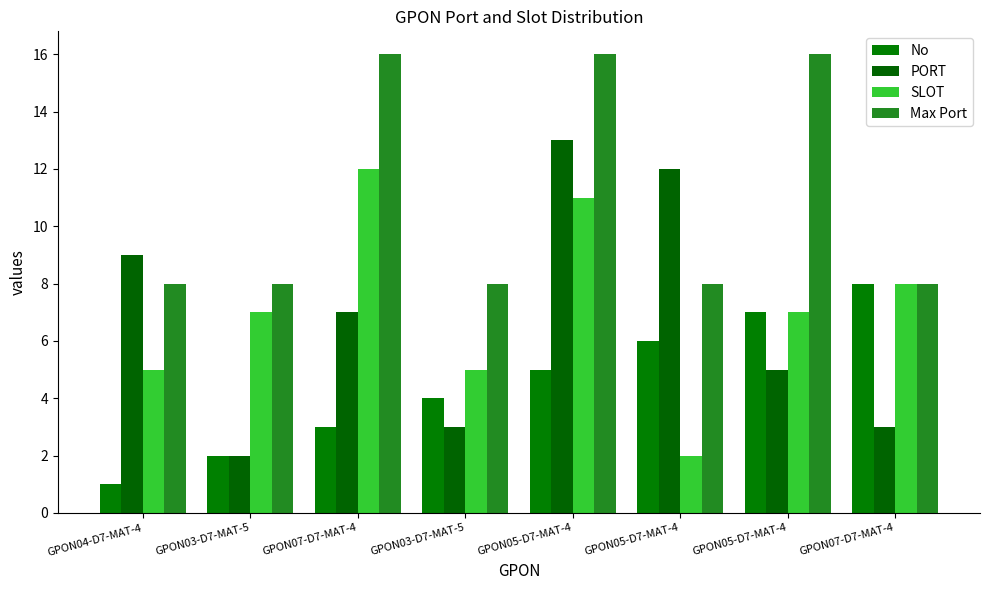

How many data points in No are less than 5?

4